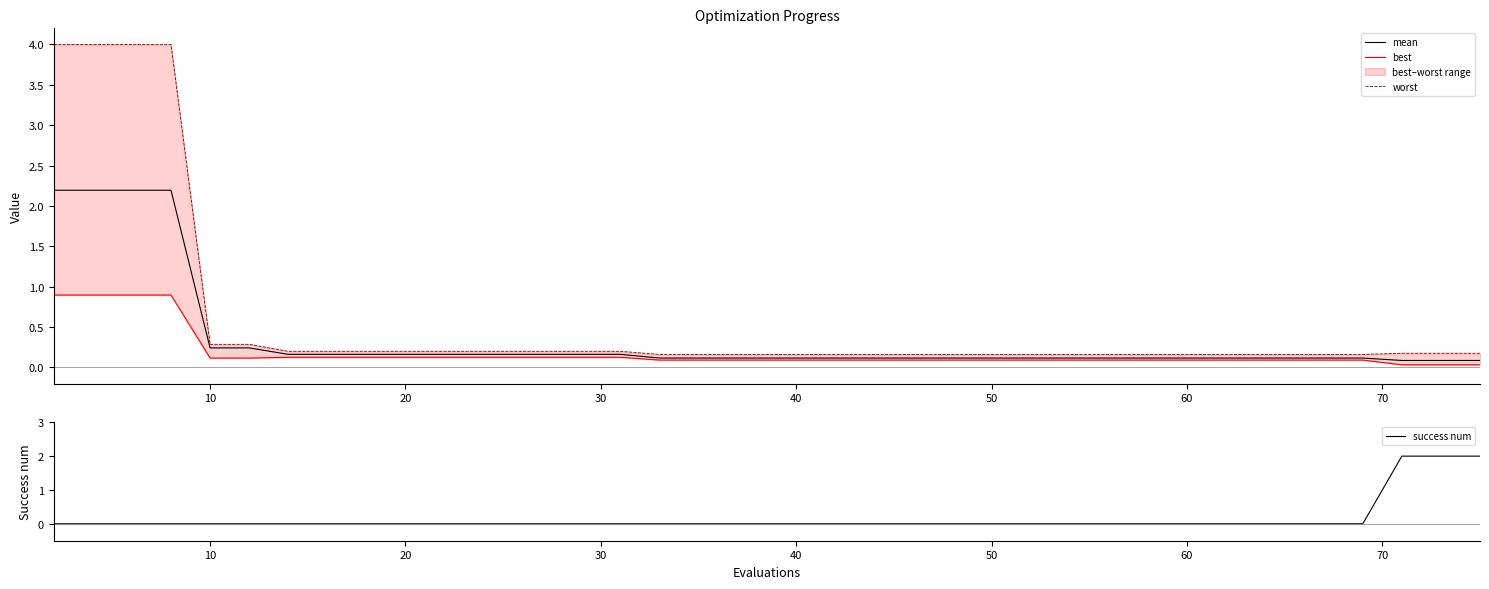

What is the highest value of the mean series?

2.2